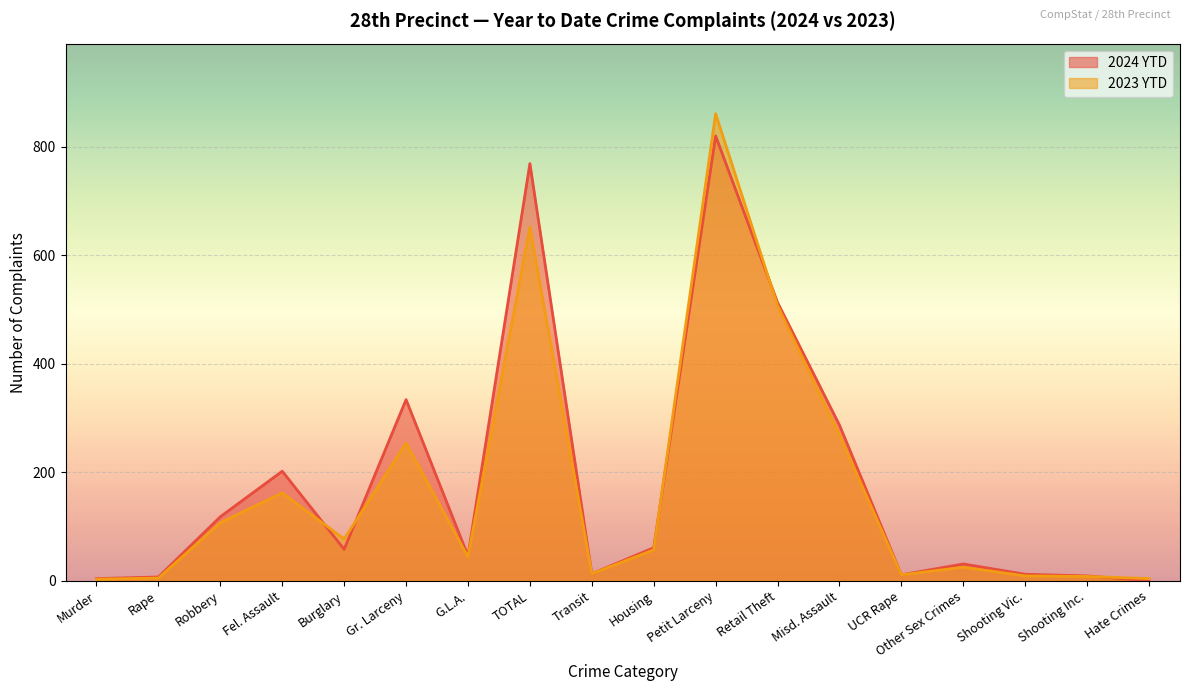

How many interior local peaks does the 2023 YTD series have?

5